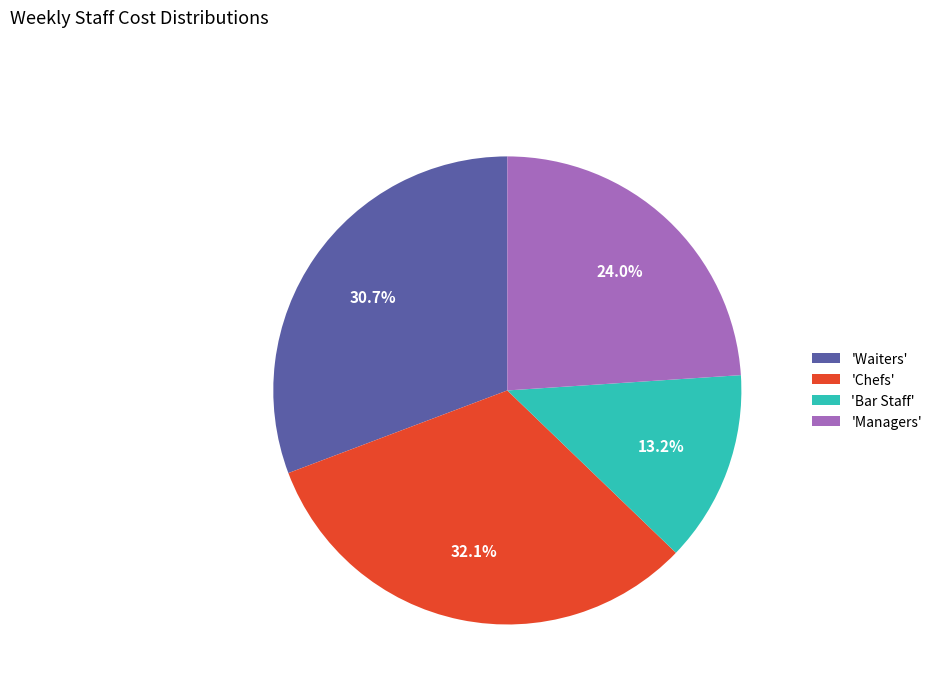

Is there a majority slice in this chart?

No